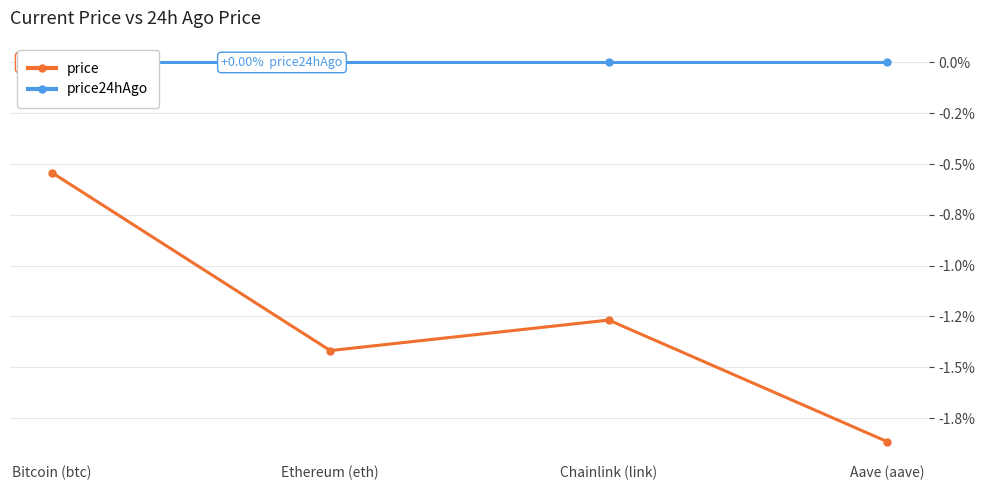

True or false: price has a value of -1.3 at Chainlink (link).

True